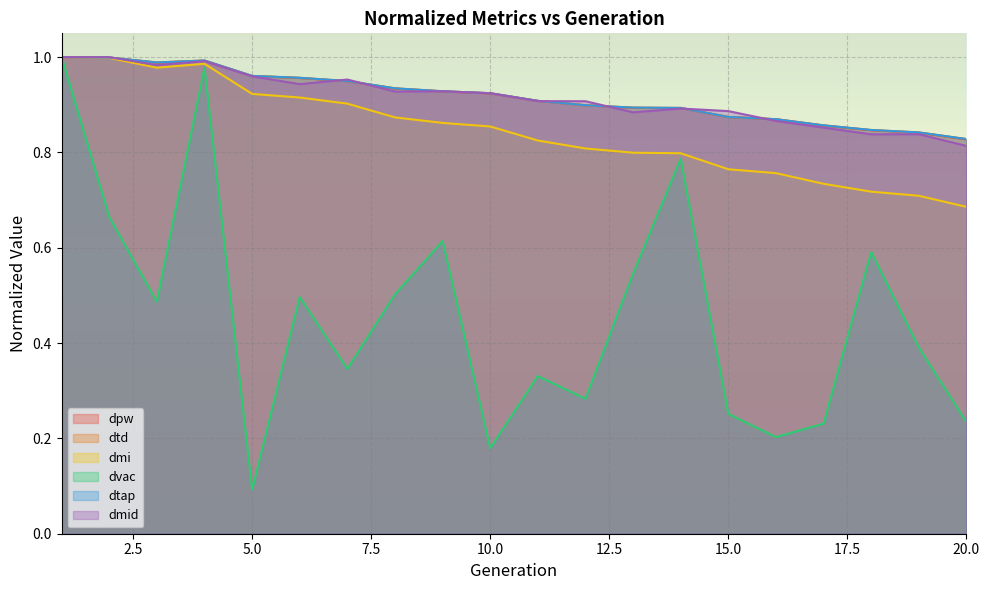

Reading right to left, transcribe all the data shown in this chart.

dpw: 20=0.8	19=0.8	18=0.8	17=0.9	16=0.9	15=0.9	14=0.9	13=0.9	12=0.9	11=0.9	10=0.9	9=0.9	8=0.9	7=0.9	6=1.0	5=1.0	4=1.0	3=1.0	2=1.0	1=1.0
dtd: 20=0.8	19=0.8	18=0.8	17=0.9	16=0.9	15=0.9	14=0.9	13=0.9	12=0.9	11=0.9	10=0.9	9=0.9	8=0.9	7=0.9	6=1.0	5=1.0	4=1.0	3=1.0	2=1.0	1=1.0
dmi: 20=0.7	19=0.7	18=0.7	17=0.7	16=0.8	15=0.8	14=0.8	13=0.8	12=0.8	11=0.8	10=0.9	9=0.9	8=0.9	7=0.9	6=0.9	5=0.9	4=1.0	3=1.0	2=1.0	1=1.0
dvac: 20=0.2	19=0.4	18=0.6	17=0.2	16=0.2	15=0.3	14=0.8	13=0.5	12=0.3	11=0.3	10=0.2	9=0.6	8=0.5	7=0.3	6=0.5	5=0.1	4=1.0	3=0.5	2=0.7	1=1.0
dtap: 20=0.8	19=0.8	18=0.8	17=0.9	16=0.9	15=0.9	14=0.9	13=0.9	12=0.9	11=0.9	10=0.9	9=0.9	8=0.9	7=0.9	6=1.0	5=1.0	4=1.0	3=1.0	2=1.0	1=1.0
dmid: 20=0.8	19=0.8	18=0.8	17=0.9	16=0.9	15=0.9	14=0.9	13=0.9	12=0.9	11=0.9	10=0.9	9=0.9	8=0.9	7=1.0	6=0.9	5=1.0	4=1.0	3=1.0	2=1.0	1=1.0